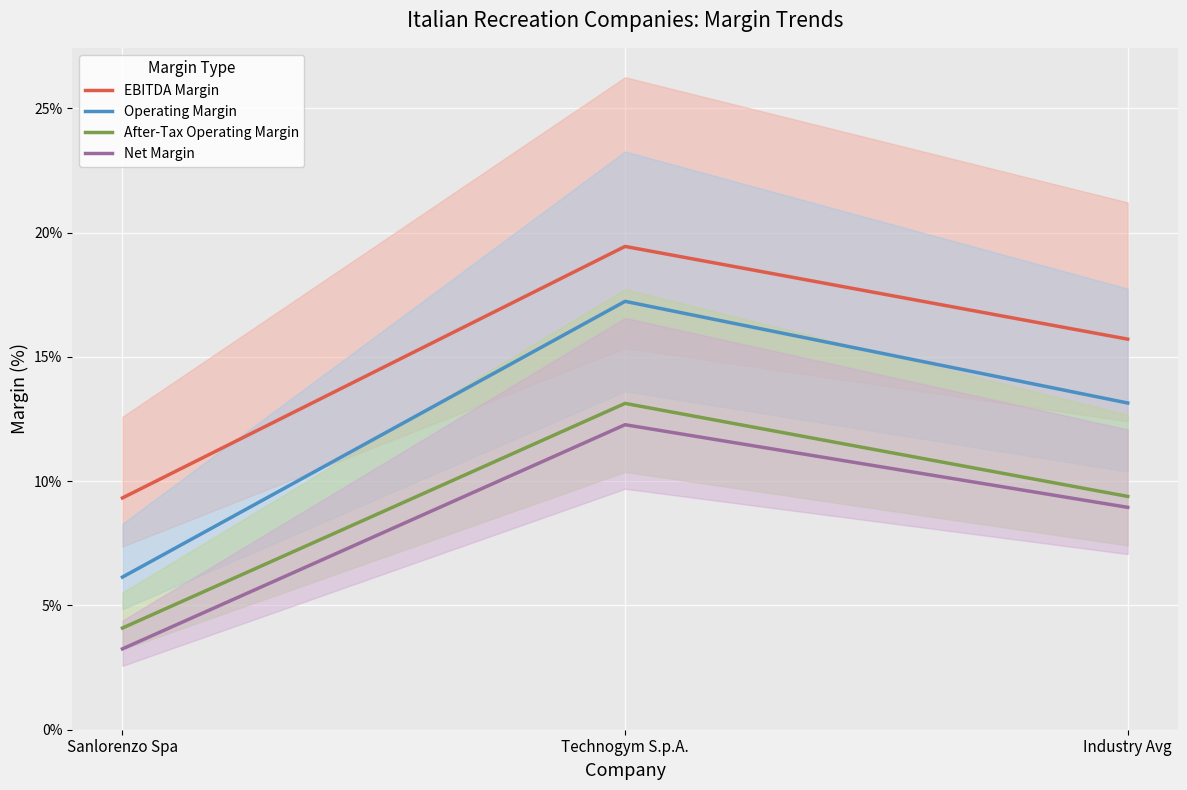

What is the label of the 3rd point from the right?

Sanlorenzo Spa